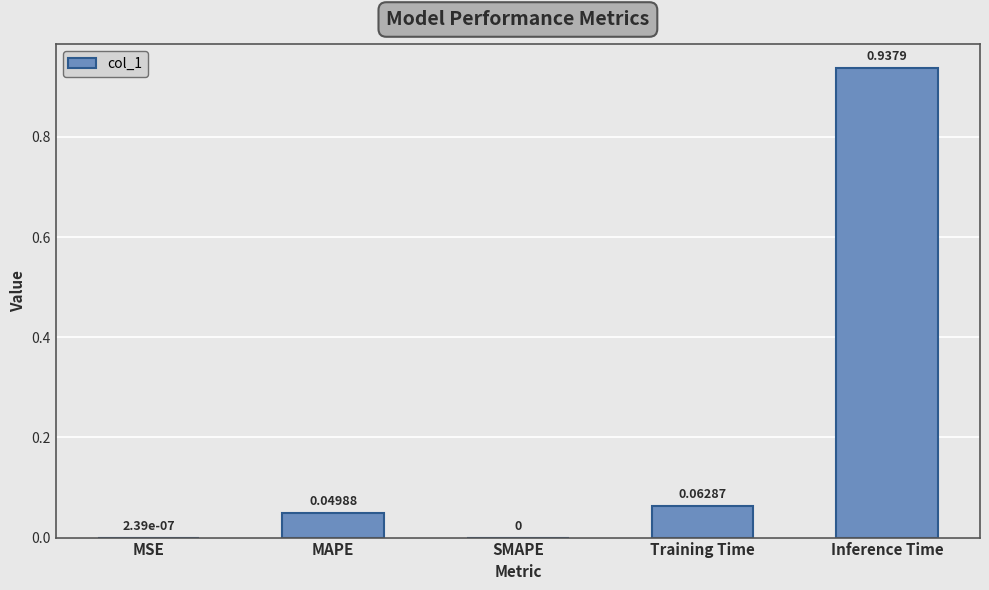

What is the sum of all values?

1.1